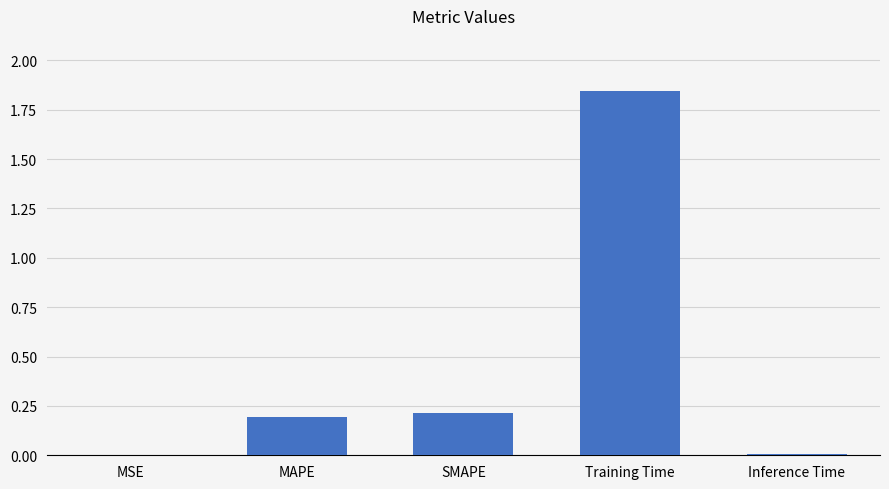

What is the difference between the values at MSE and SMAPE?

0.2